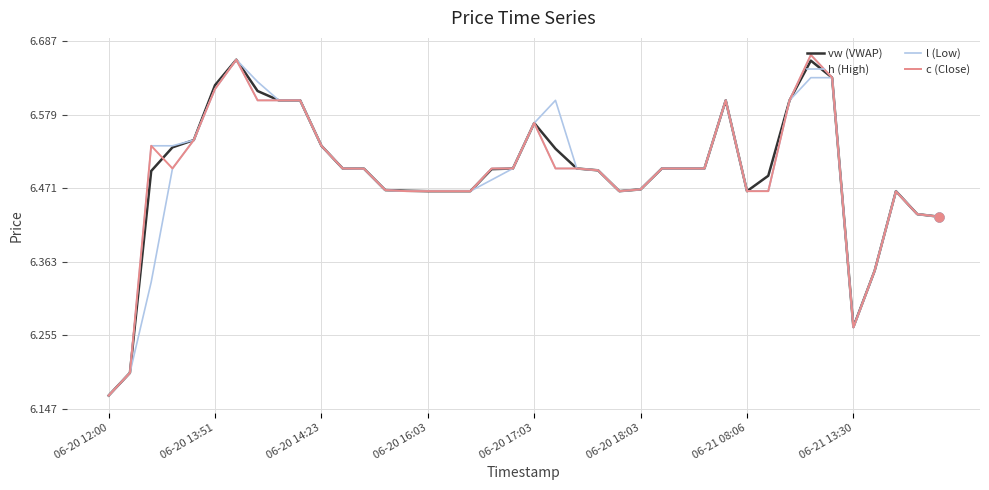

Which series has the largest total across all categories?

h (High)